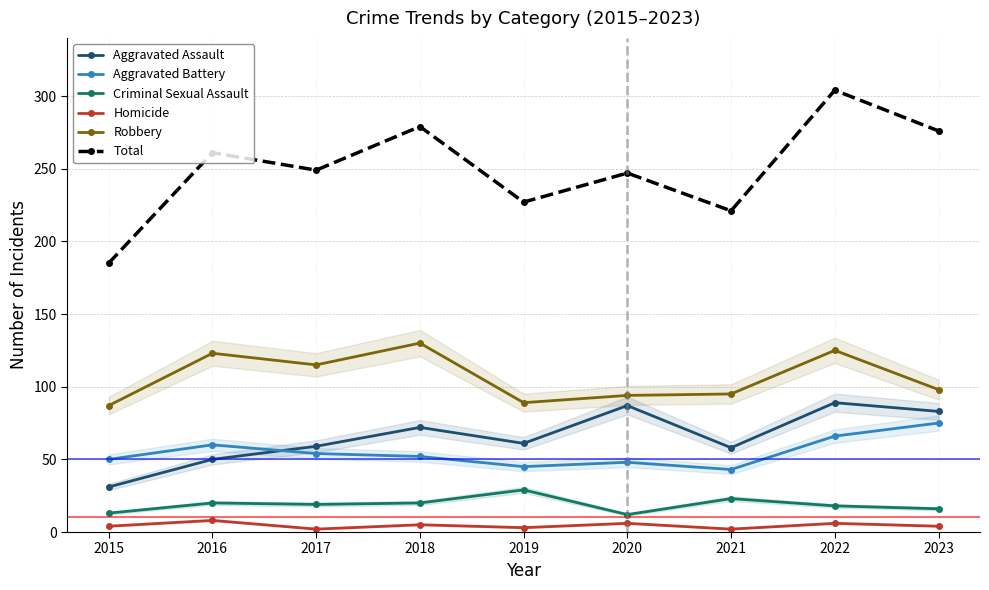

How many values in the Criminal Sexual Assault series are below 19?

4